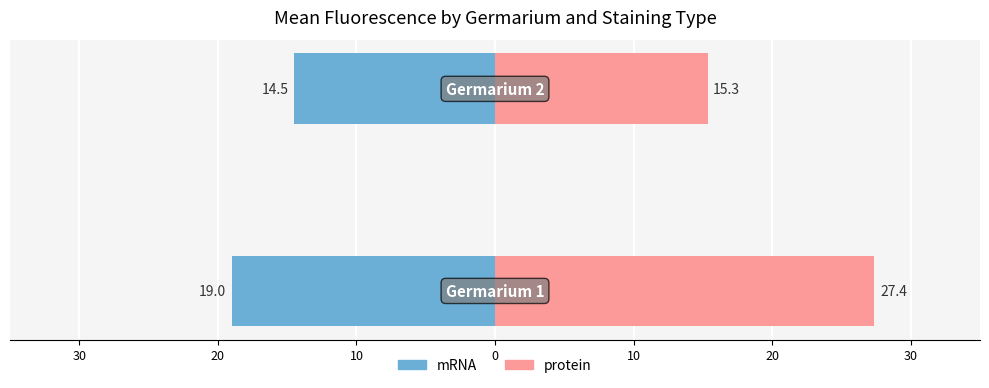

The protein series shows 7.6 at 20. True or false?

False